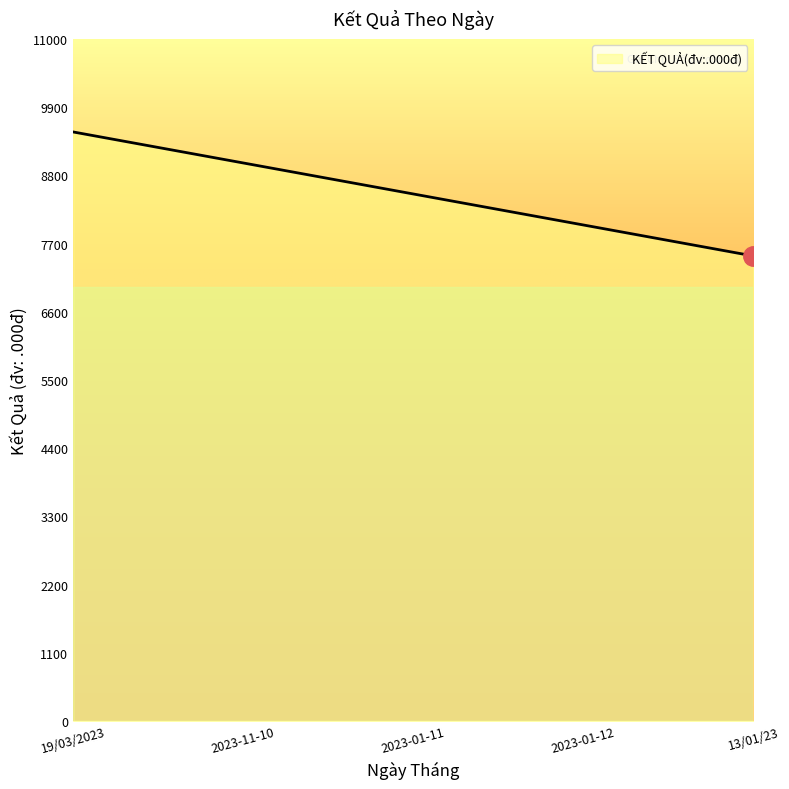

Reading left to right, transcribe all the data shown in this chart.

19/03/2023=9500	2023-11-10=9000	2023-01-11=8500	2023-01-12=8000	13/01/23=7500